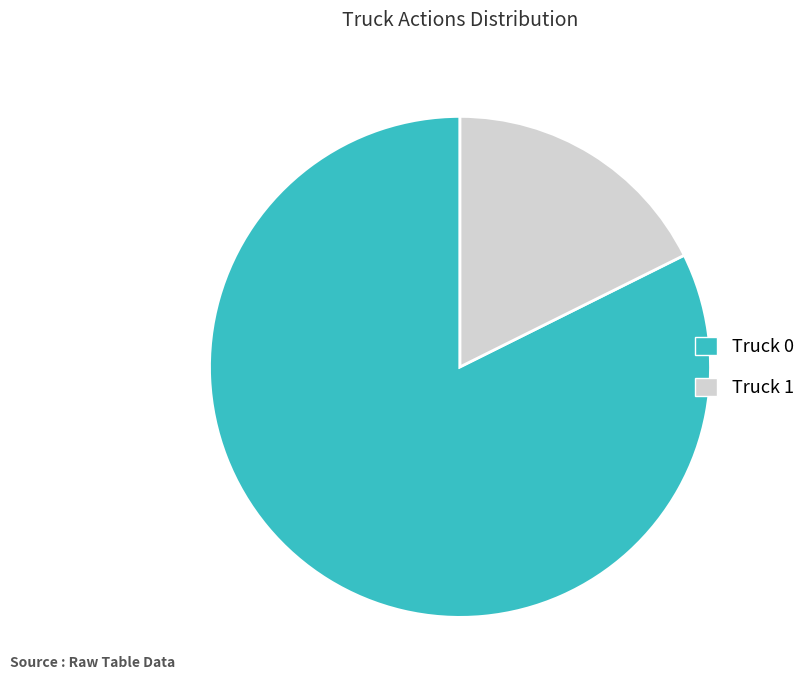

Rank the categories by value from highest to lowest.

Truck 0, Truck 1